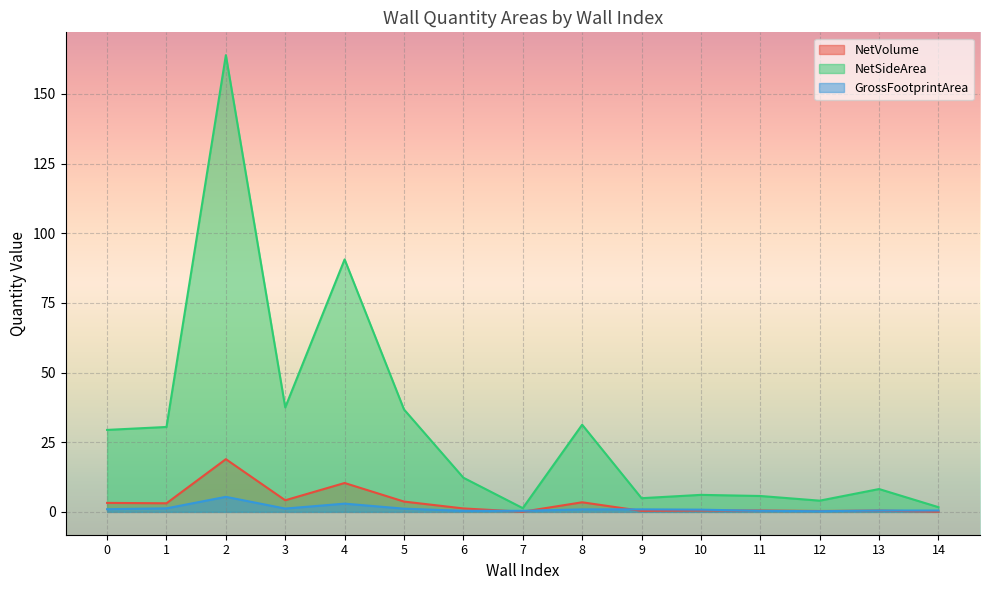

Reading left to right, transcribe all the data shown in this chart.

NetVolume: 0=3.2	1=3.1	2=18.9	3=4.2	4=10.4	5=3.7	6=1.2	7=0.1	8=3.4	9=0.4	10=0.5	11=0.5	12=0.3	13=0.5	14=0.1
NetSideArea: 0=29.4	1=30.5	2=163.9	3=37.5	4=90.6	5=36.8	6=12.3	7=1.3	8=31.3	9=4.9	10=6.1	11=5.7	12=4.0	13=8.2	14=1.7
GrossFootprintArea: 0=1.0	1=1.3	2=5.4	3=1.2	4=3.0	5=1.2	6=0.4	7=0.4	8=0.9	9=0.9	10=0.8	11=0.4	12=0.2	13=0.5	14=0.5